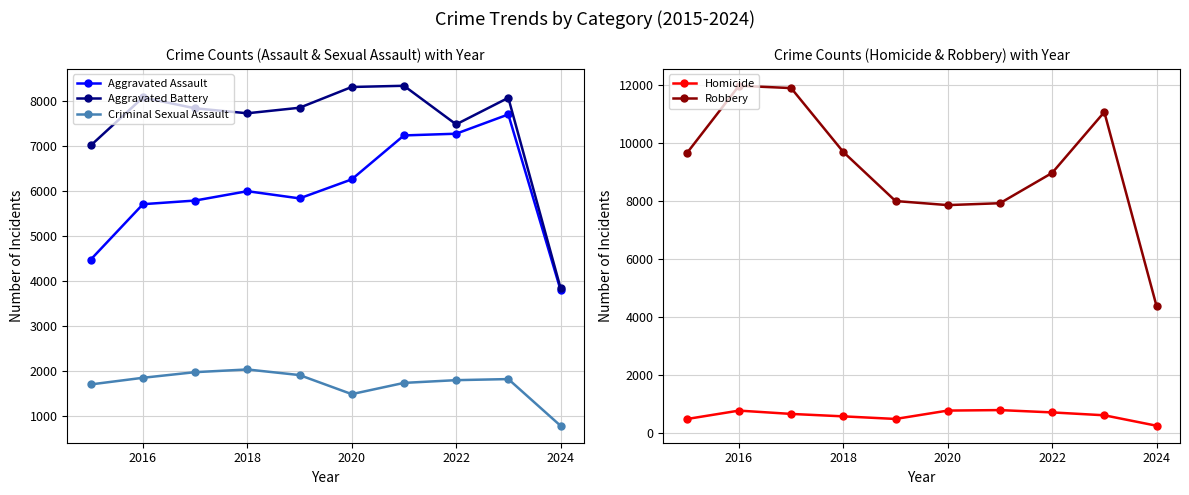

Is it true that Aggravated Assault equals 6264 at 2020?

True